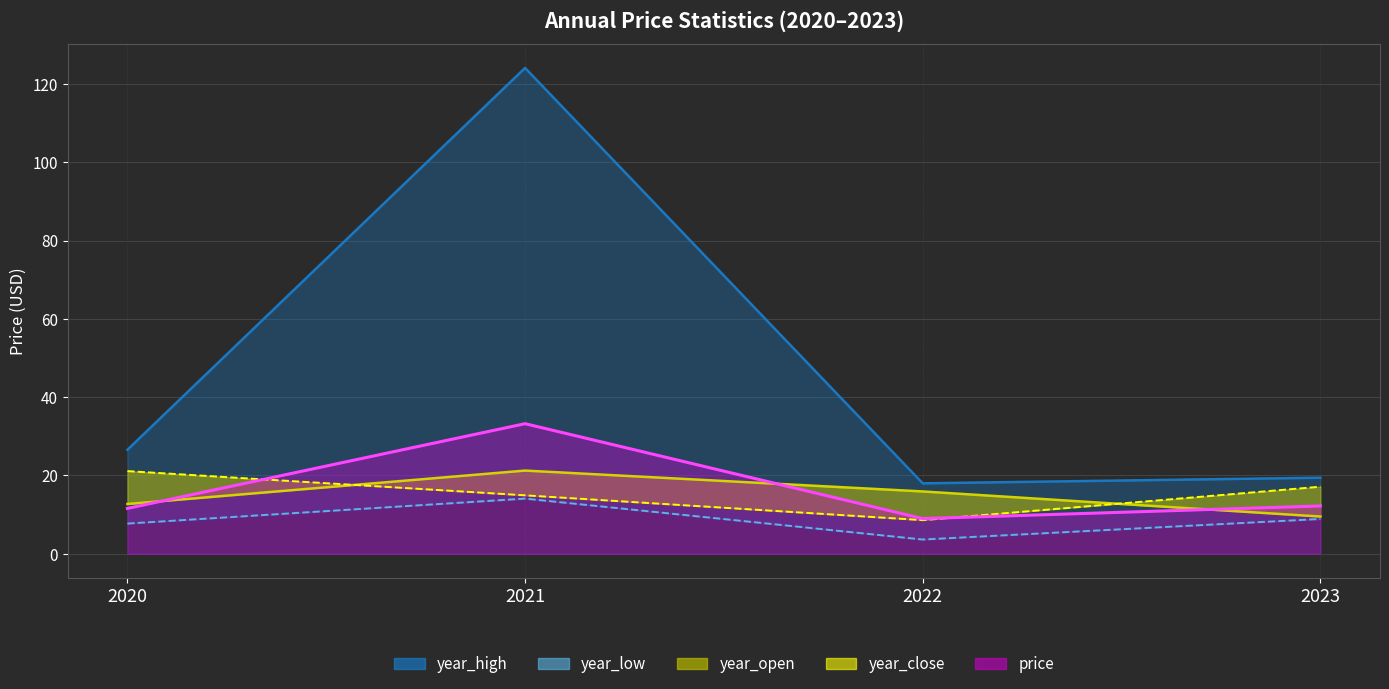

What is the difference between the maximum and second lowest values in the year_open series?

8.5